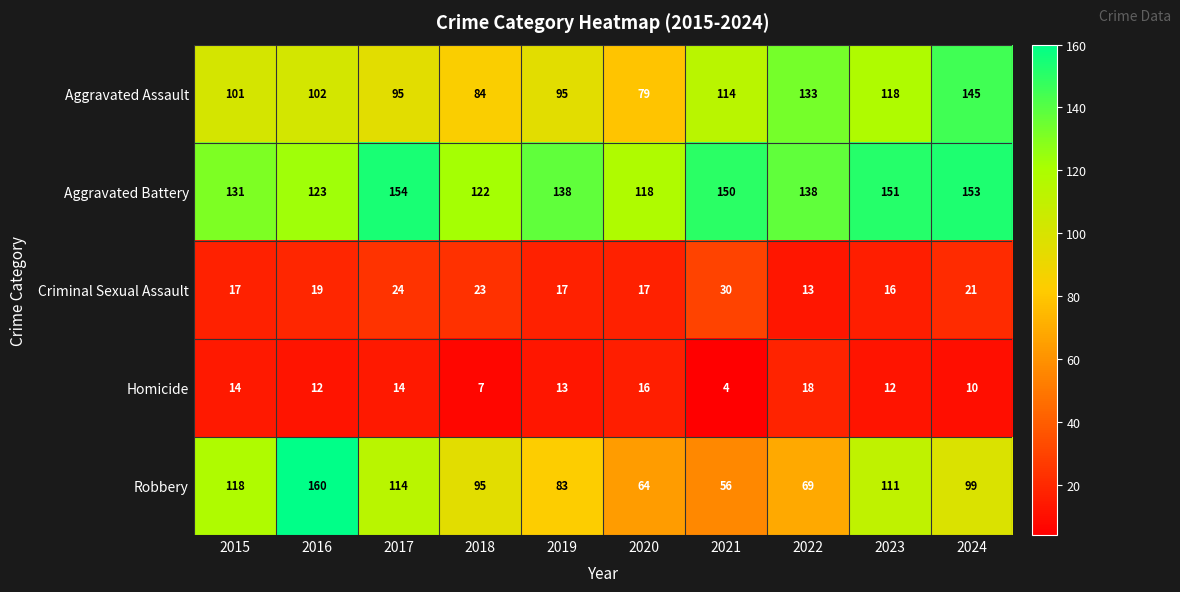

What is the spread (max minus min) of values at 2018?

115